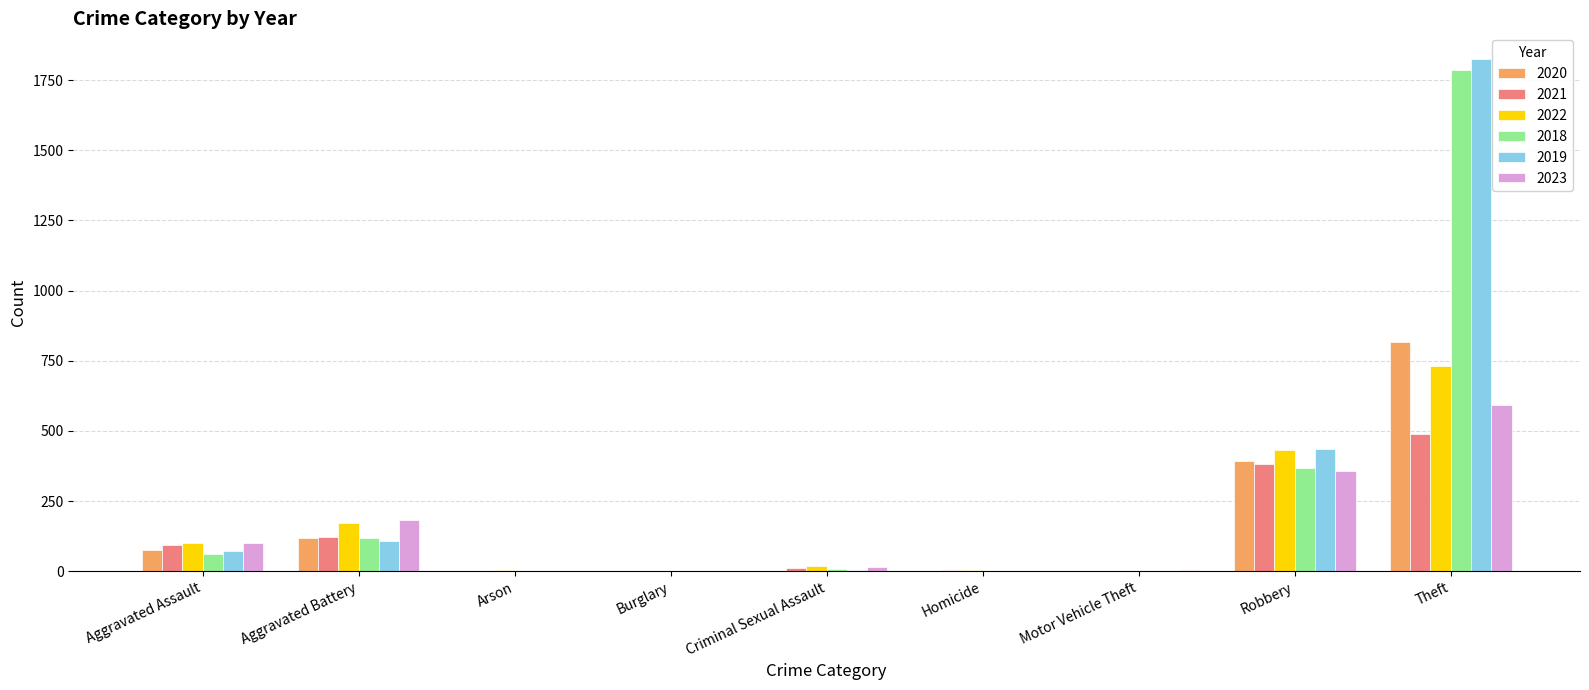

Which category has the highest value in the 2023 series?

Theft